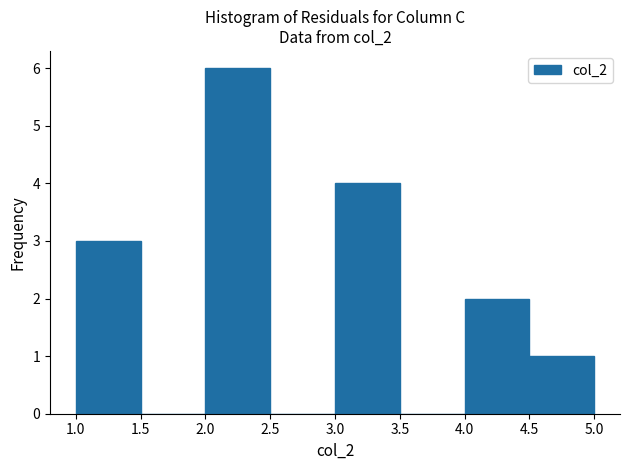

What is the height of the bar covering 3.0 to 3.5 on the x-axis? The values are not printed on the chart, so give them approximately, as read against the axis.

4